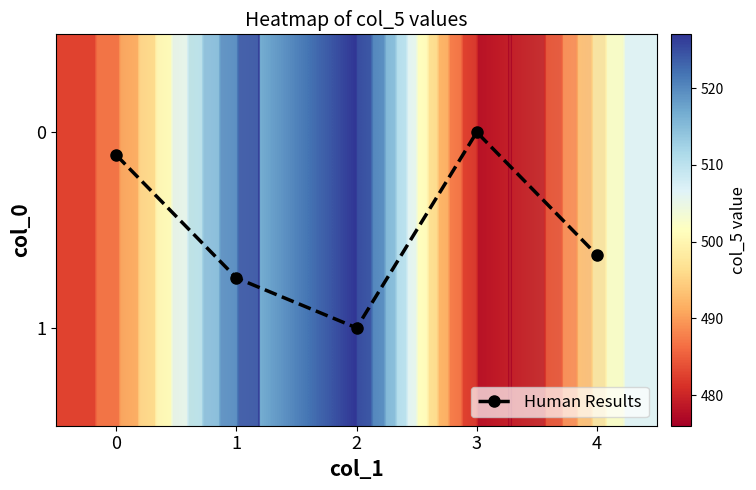

Which has a higher value, 1 or 2?

2